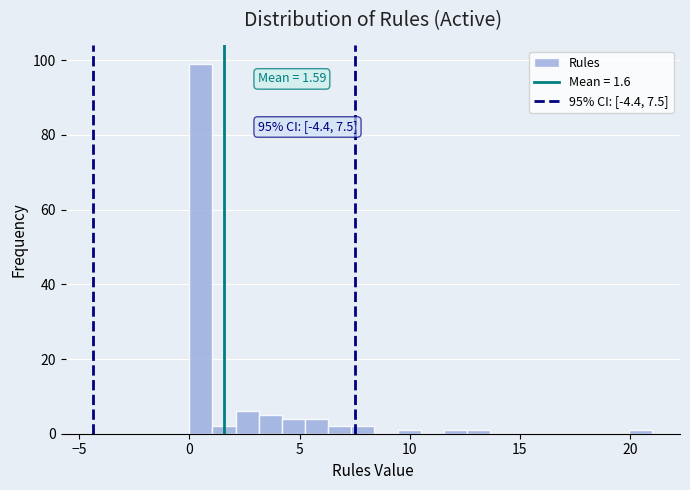

Around what value on the x-axis is the tallest bar? Give the approximate position of its centre, as read against the axis.

0.5